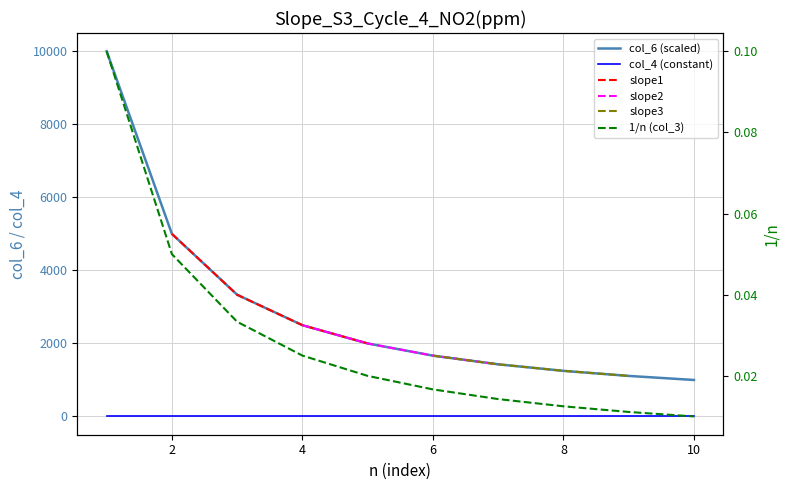

What is the value of the col_6 (scaled) point at the 6th from the left?

1666.7